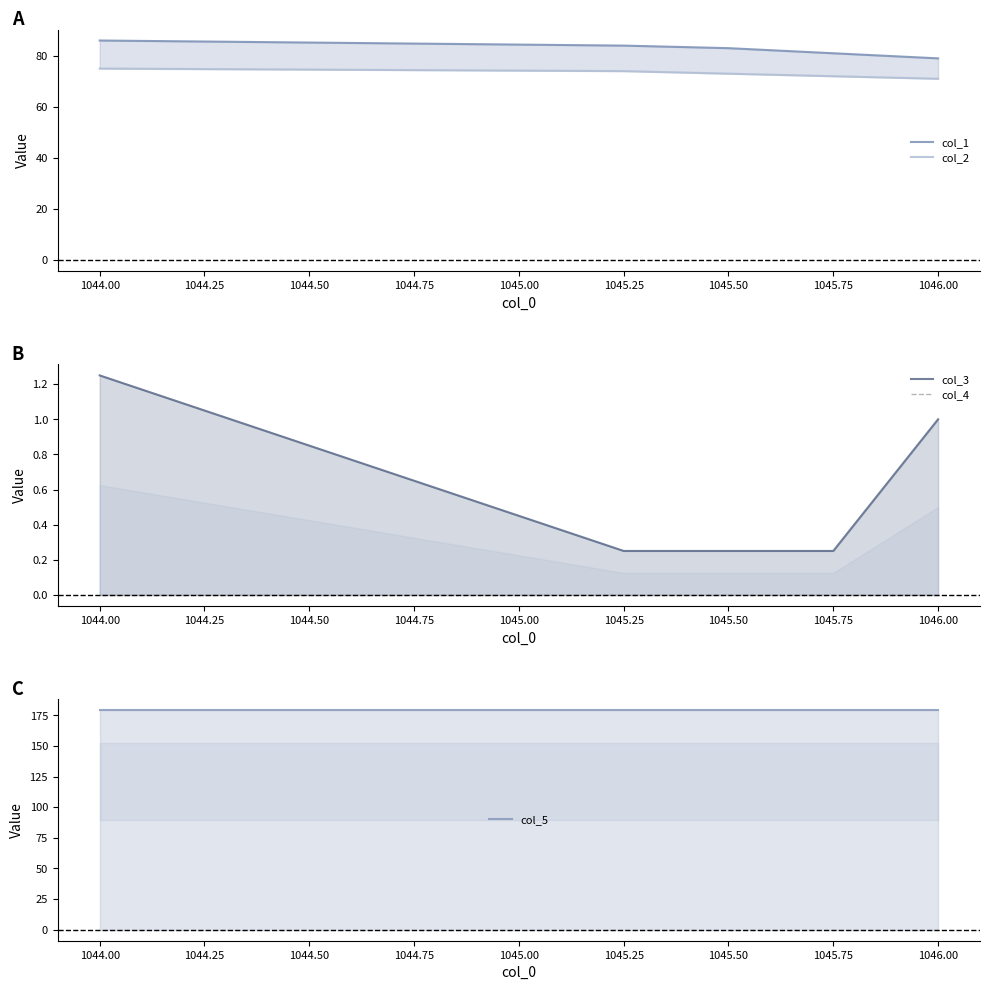

How many col_3 values are between 0 and 1?

4